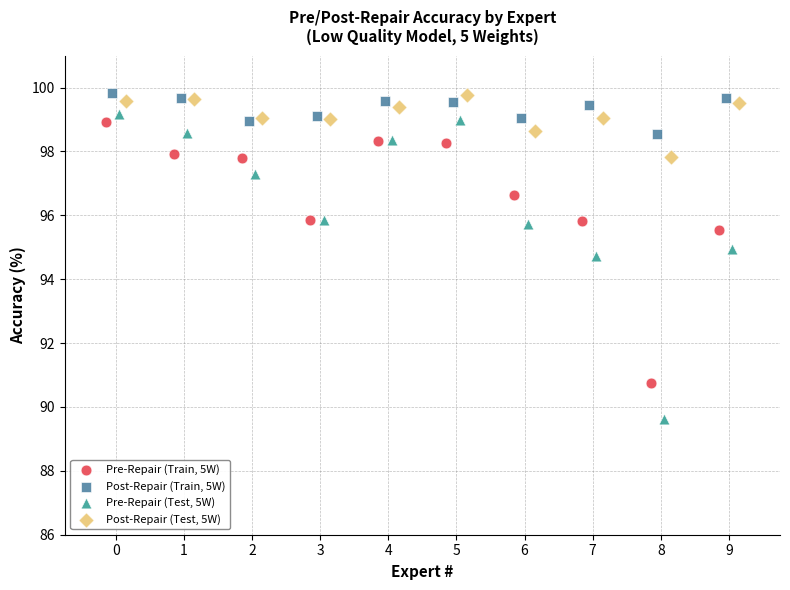

Which series contains the lowest Y value?

Pre-Repair (Test, 5W)